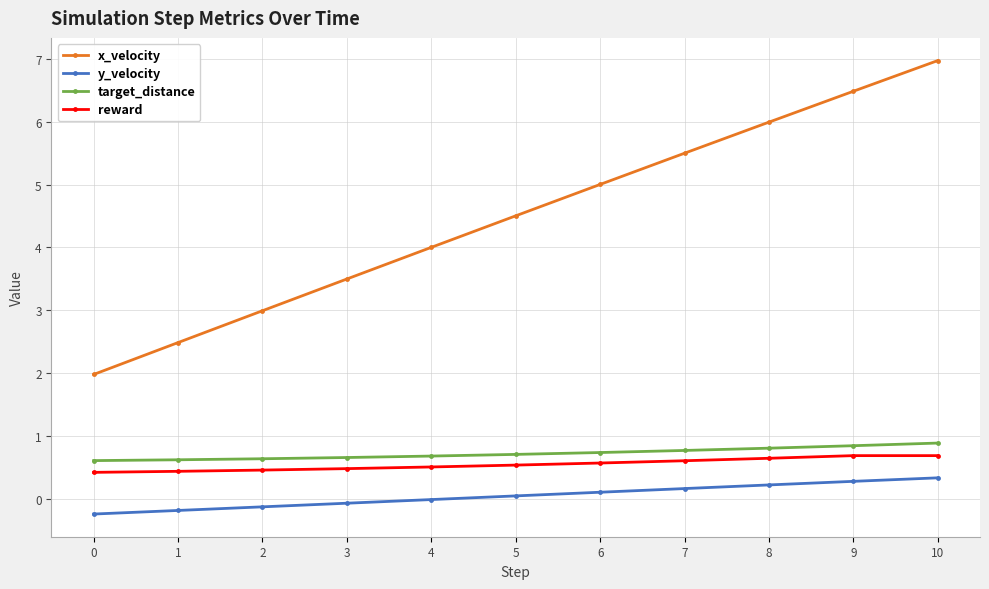

Is it true that reward equals 0.4 at 8?

False